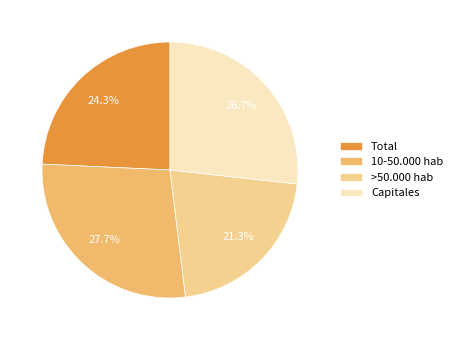

Rank the categories by value from lowest to highest.

>50.000 hab, Total, Capitales, 10-50.000 hab